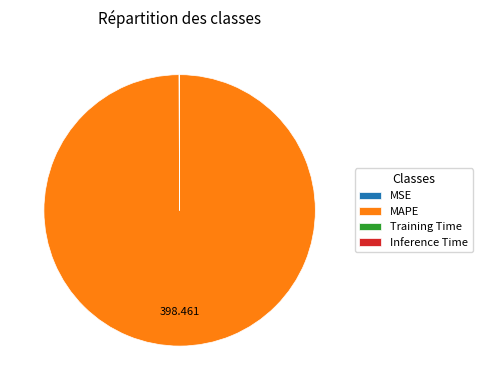

Does MAPE account for over 50% of the chart?

Yes